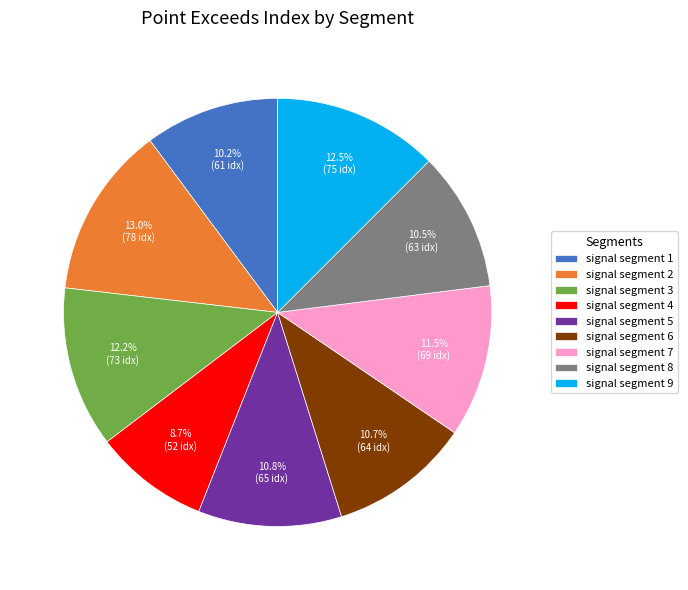

Is the sum of signal segment 7 and signal segment 8 greater than half?

No